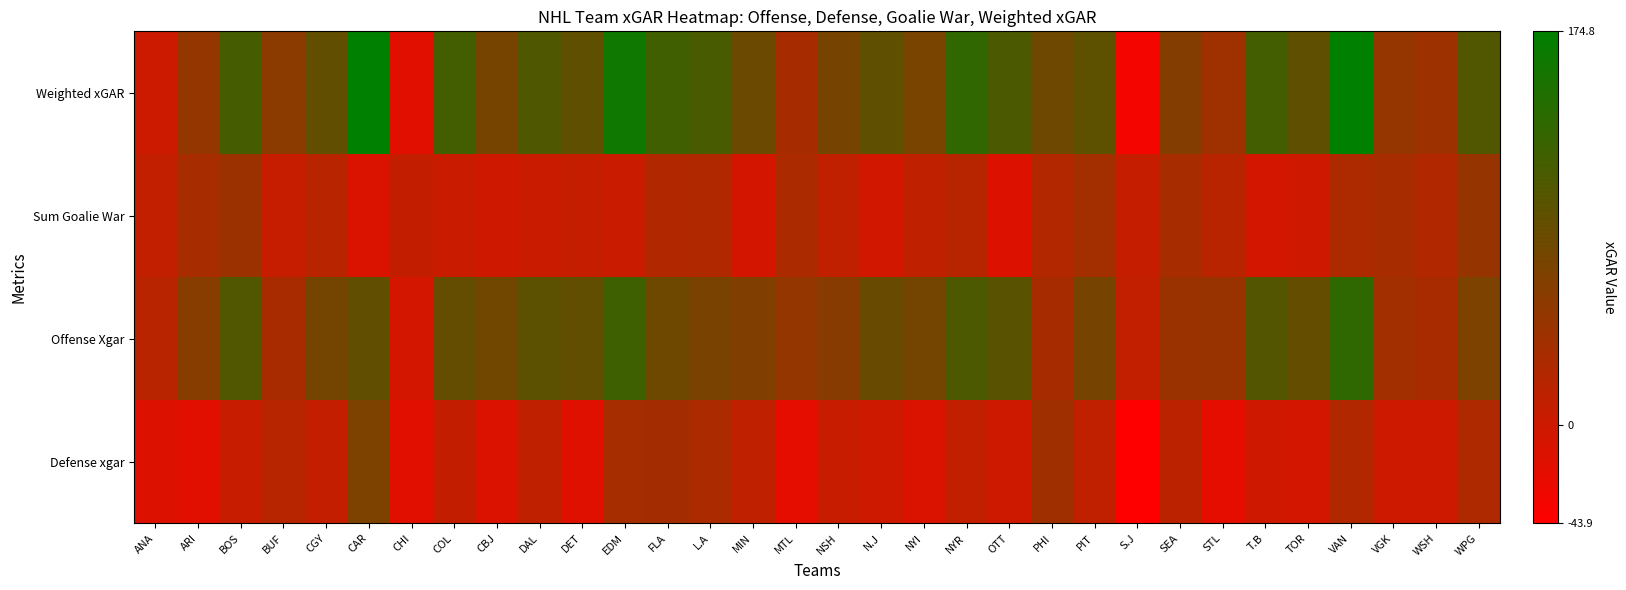

At how many categories does at least one series exceed 32?

29